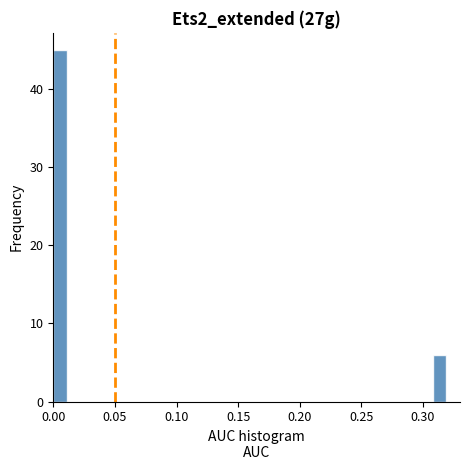

Around what value on the x-axis is the tallest bar? Give the approximate position of its centre, as read against the axis.

0.005